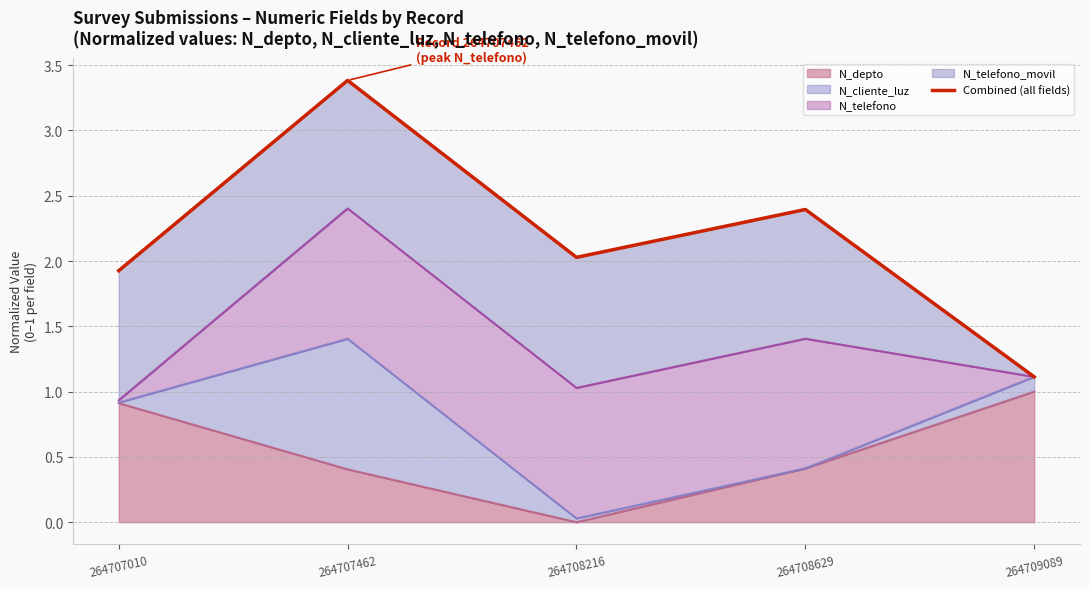

What is the maximum value shown in the chart?

3.4